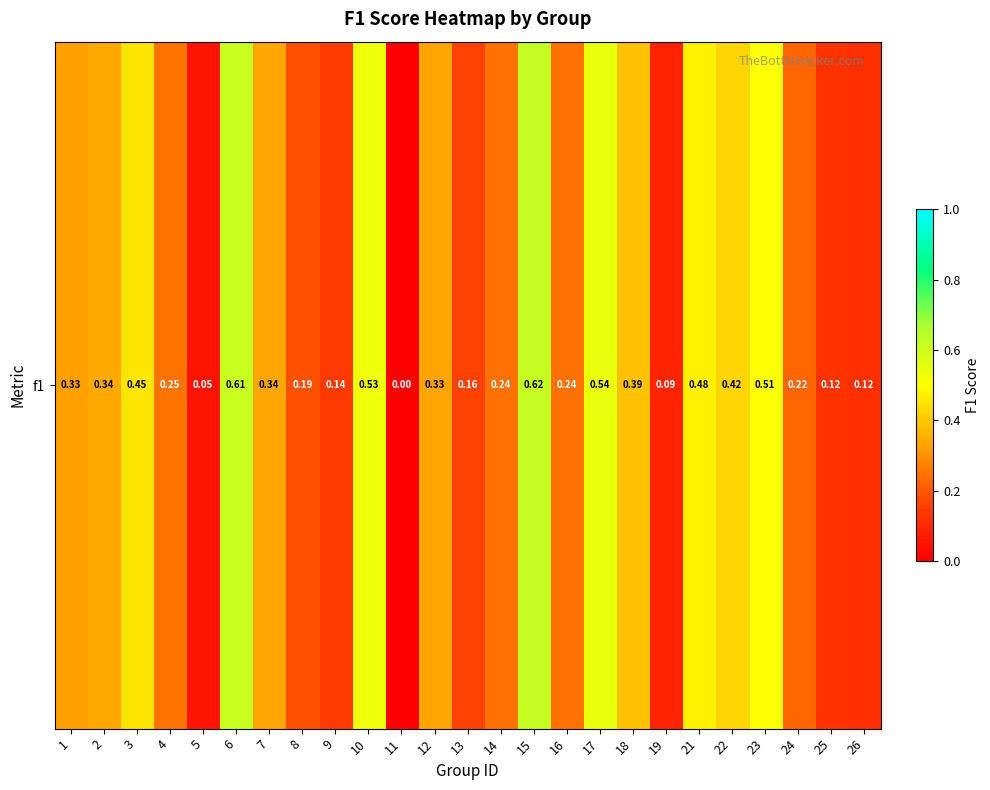

True or false: the data shows 0.5 at 23.

True